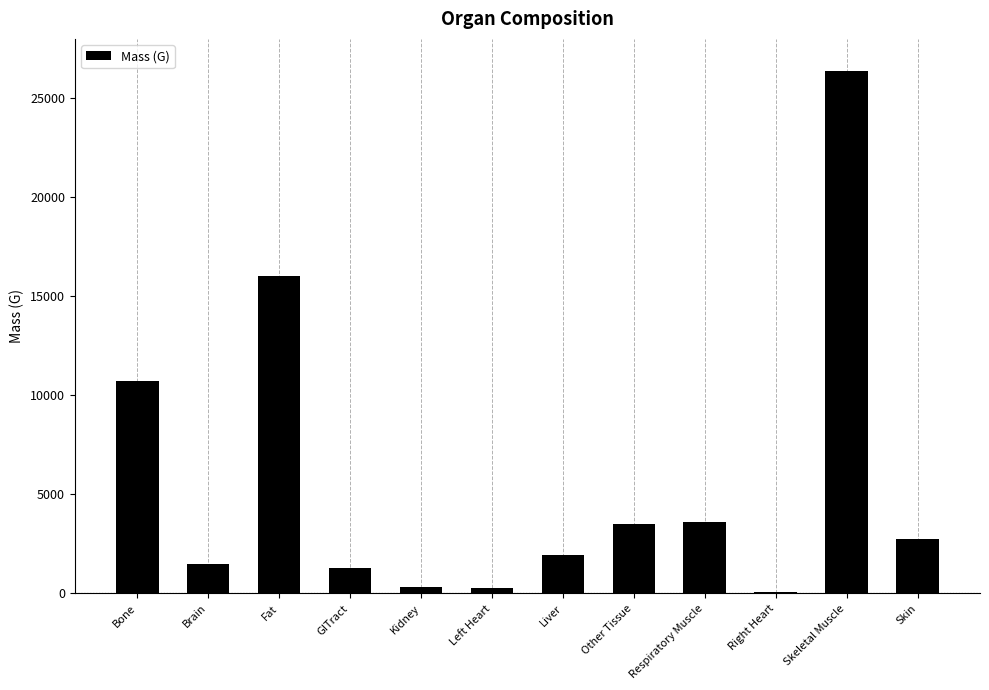

Is it true that the value at Respiratory Muscle is 3600.0?

True